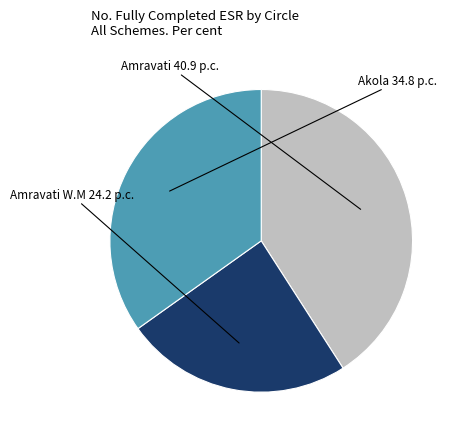

Is there any slice that represents more than half of the pie?

No